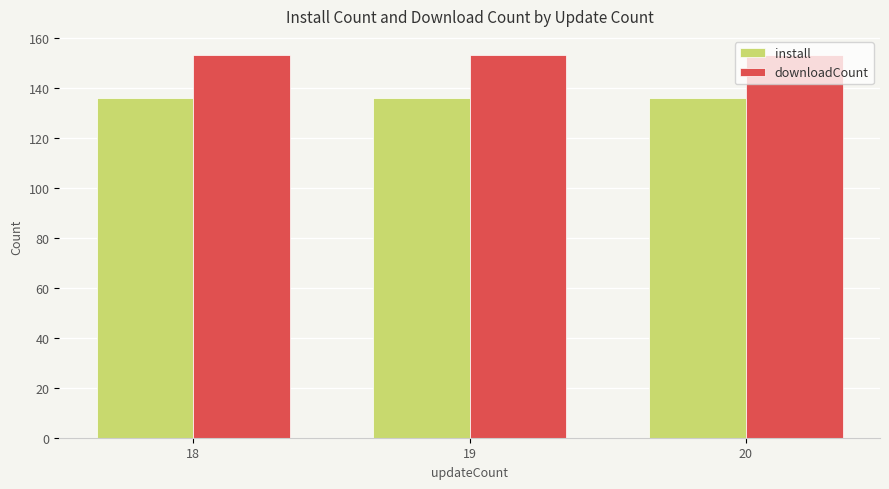

Read the downloadCount value at 20.

153